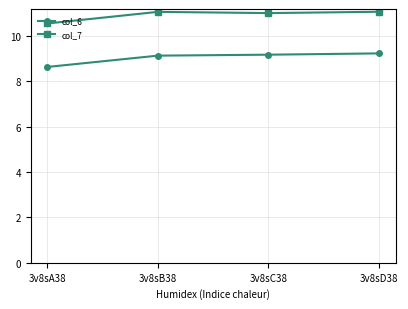

What is the difference between the maximum and minimum values in the col_7 series?

0.5